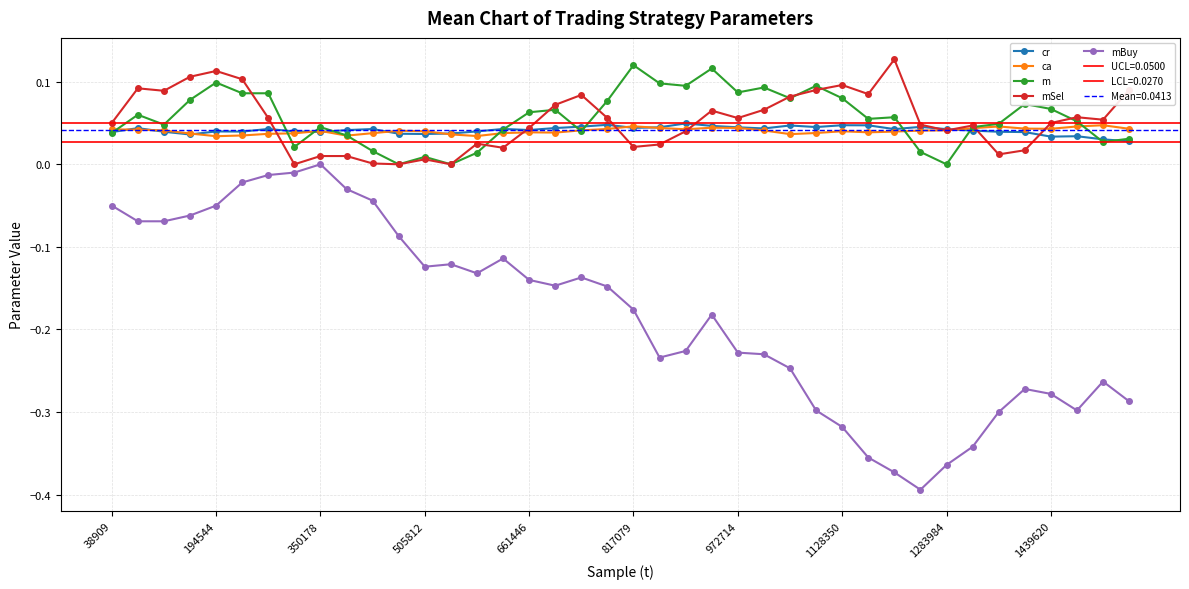

Is the value of mBuy at 30 greater than the value of cr at 26?

No